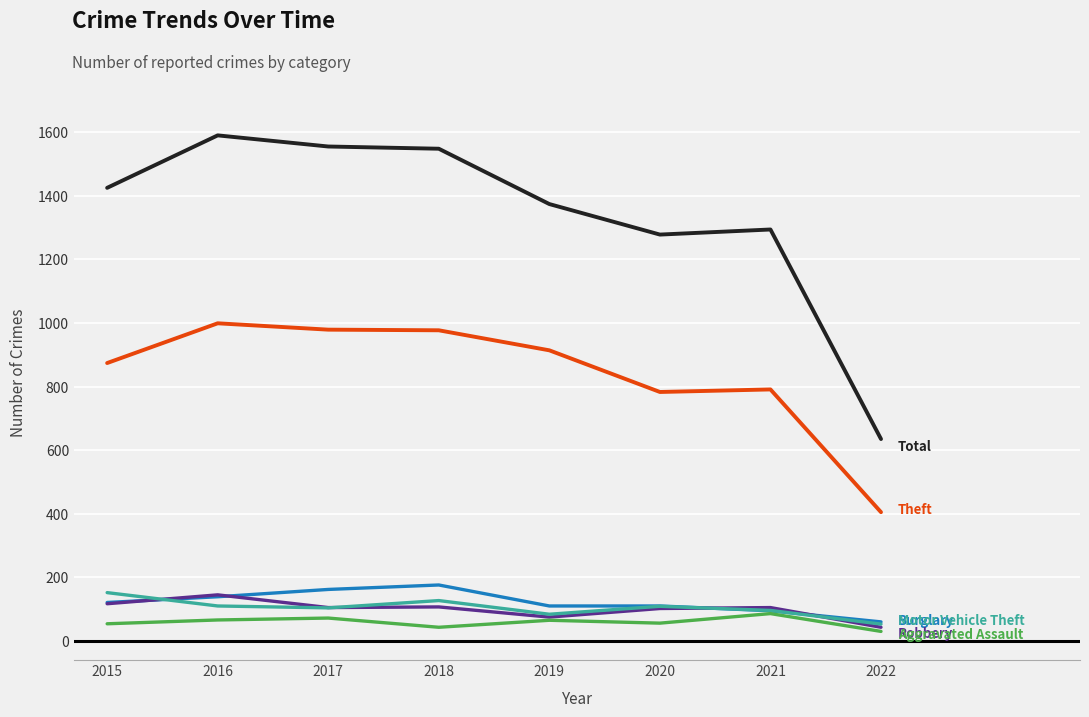

What is the spread (max minus min) of values at 2020?

1222